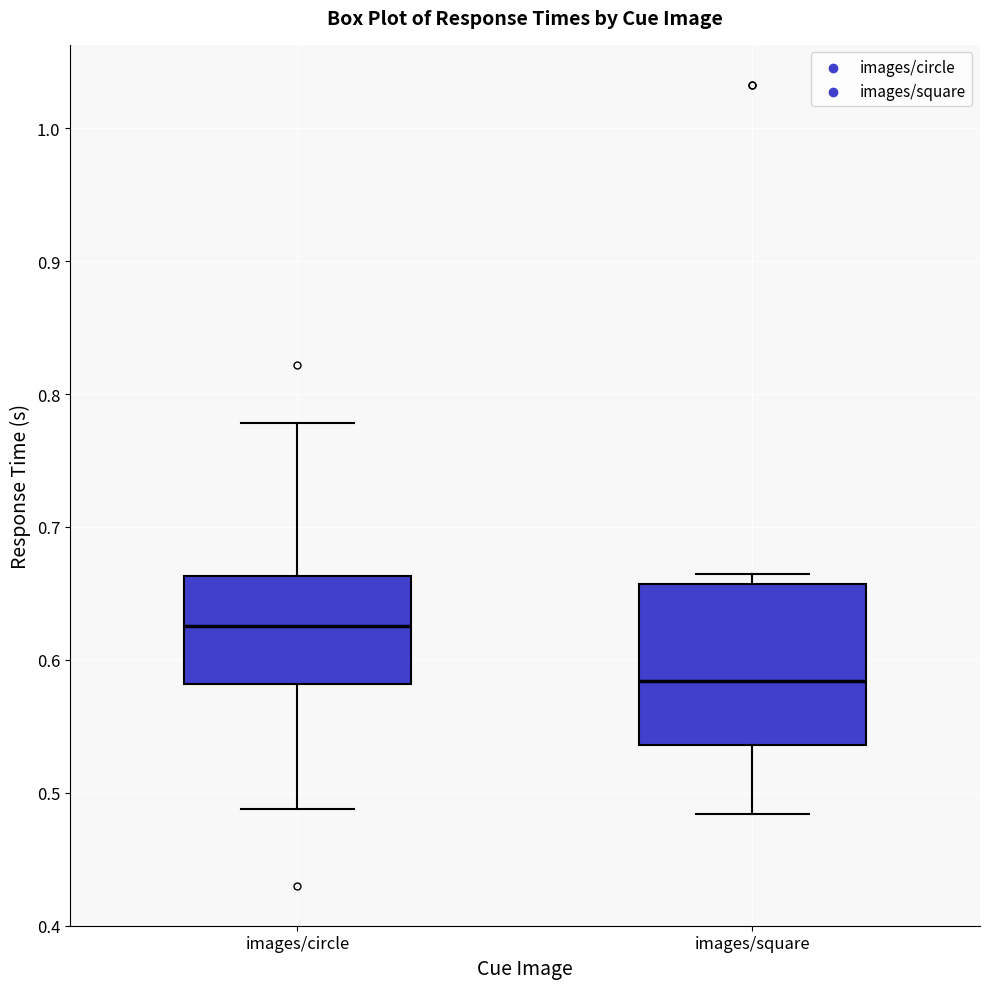

Reading left to right, transcribe this box plot: for each box, give where its median line is, the range the box spans, and where its two whiskers end, as read against the y-axis. The values are not printed on the chart, so give them approximately, as read against the axis.

images/circle: median 0.63, box 0.58 to 0.66, whiskers 0.49 to 0.78
images/square: median 0.58, box 0.54 to 0.66, whiskers 0.48 to 0.66 (just above the box's upper edge)